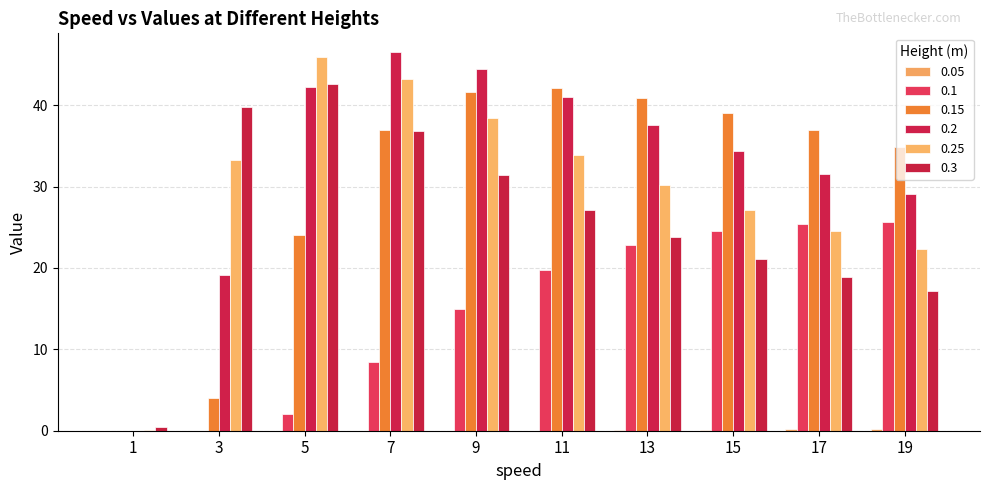

How many series are shown in this chart?

6